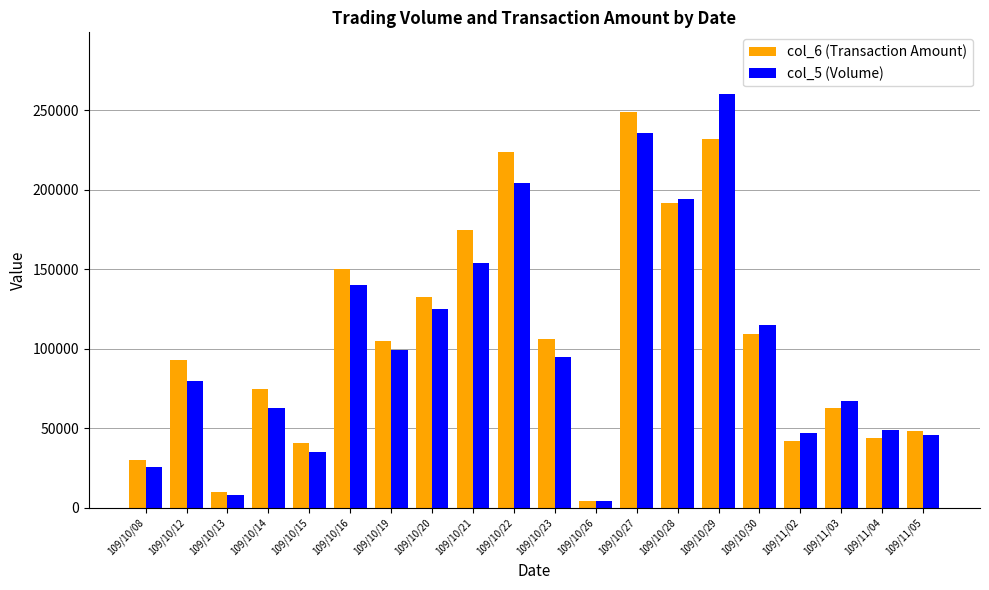

Where does the col_5 (Volume) series first go above 95000?

109/10/16